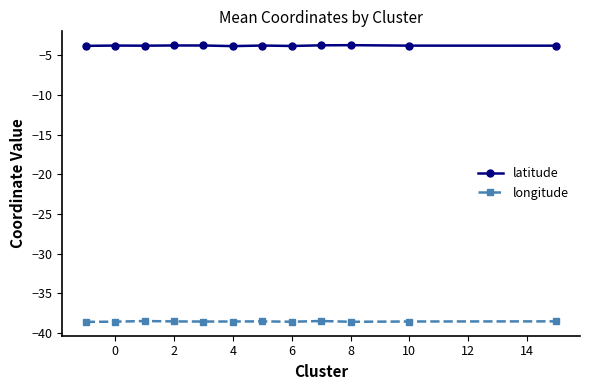

True or false: latitude has more than 2 points higher than both neighbors.

True